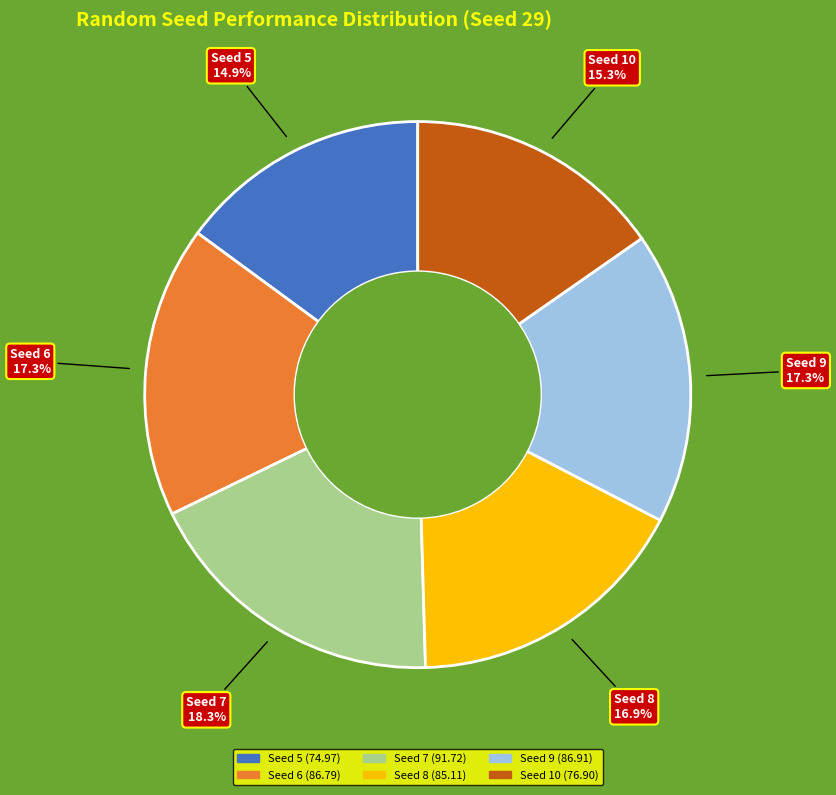

Is Seed 9 the majority of the pie?

No